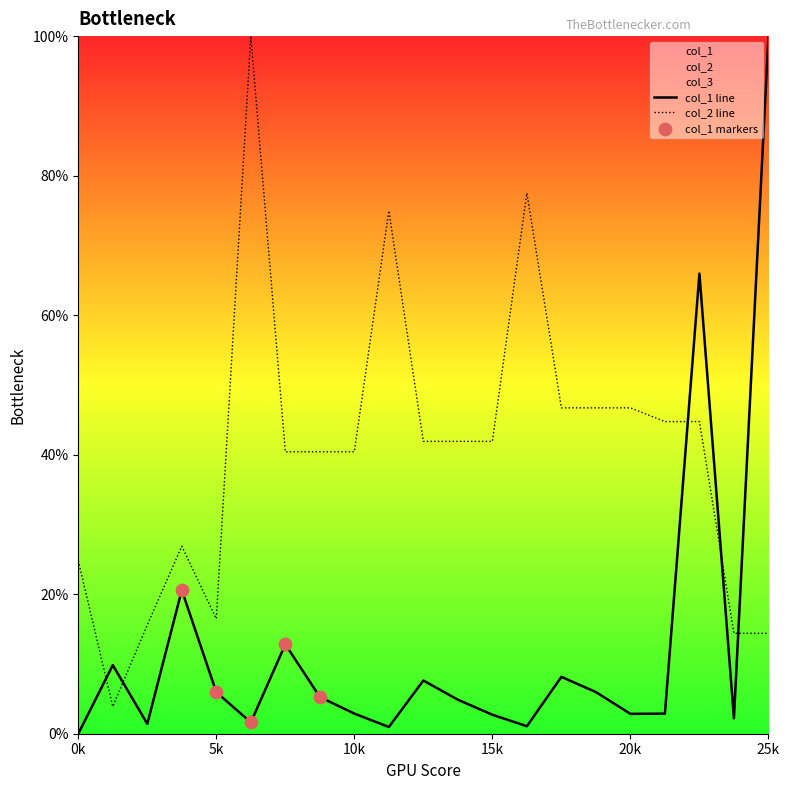

What is the total value across all series at 7?

0.2